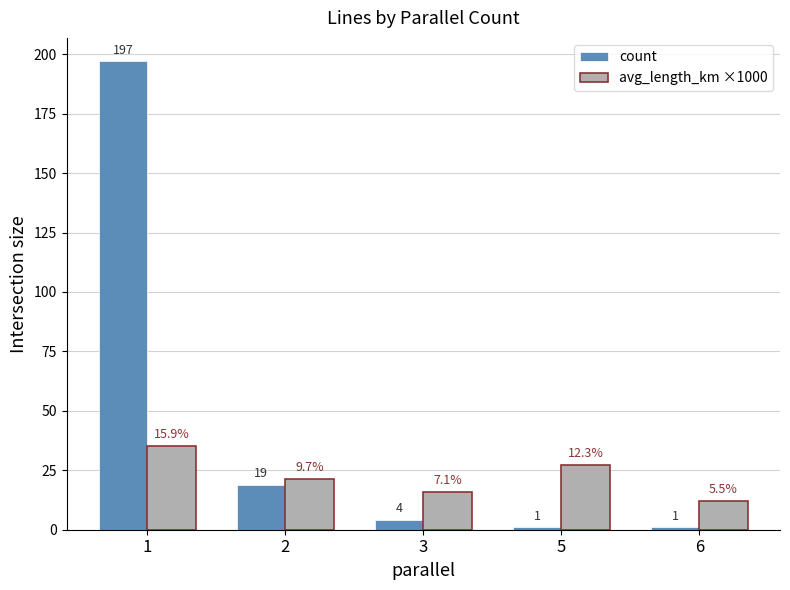

Reading left to right, what are all the values shown in this chart?

count: 197.0	19.0	4.0	1.0	1.0
avg_length_km ×1000: 35.2	21.5	15.8	27.2	12.2